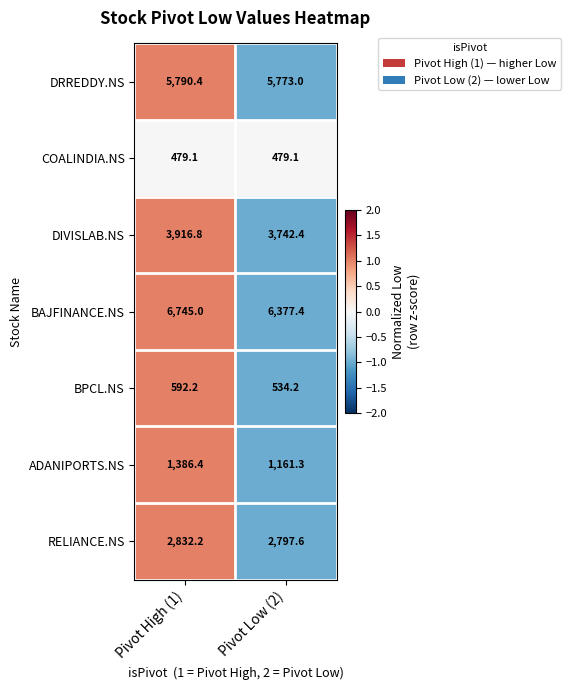

How many data points in ADANIPORTS.NS are less than 1386?

1